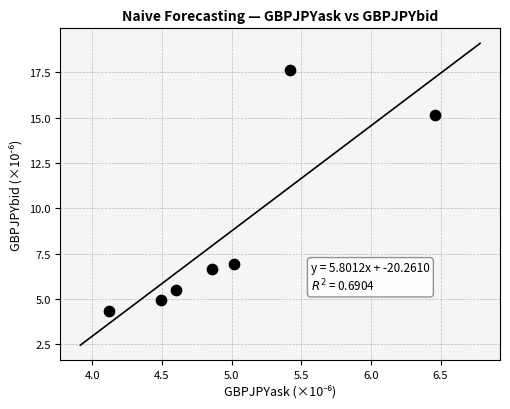

What Y value in the scatter plot is closest to 10?

6.9